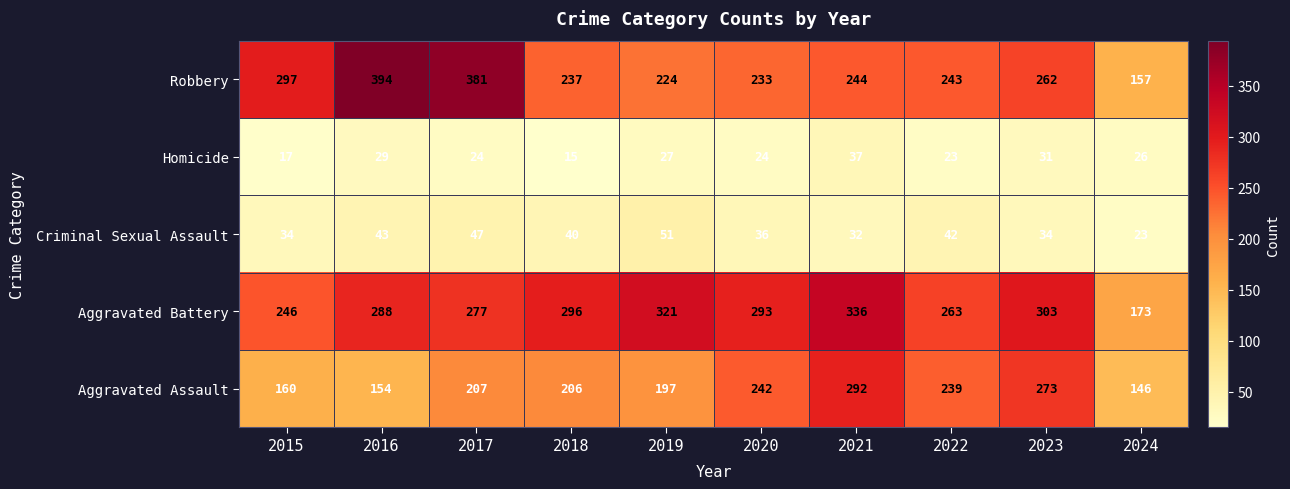

What is the difference between the highest and lowest values at 2017?

357